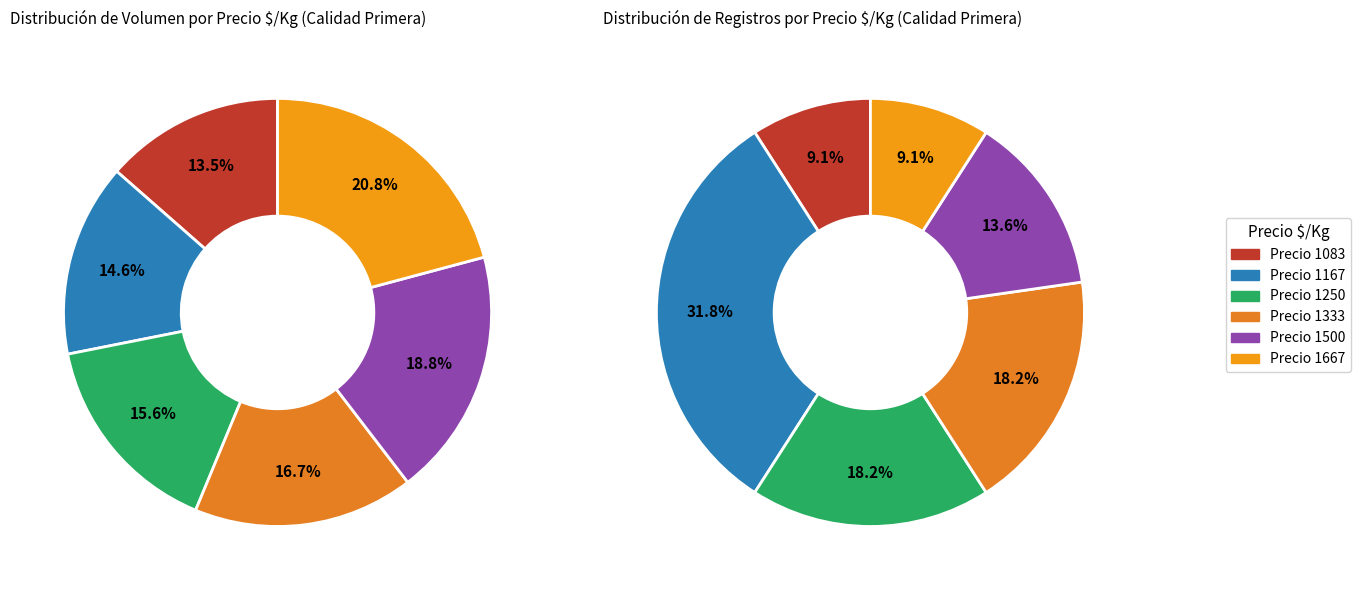

Is there a majority slice in this chart?

No